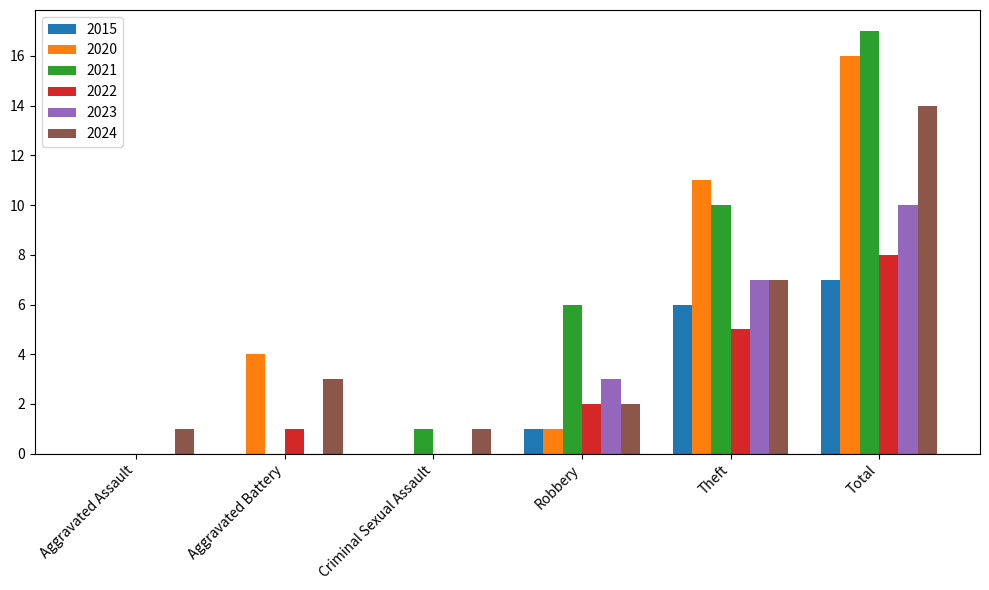

Read the 2020 value at Theft, to the nearest 5.

10